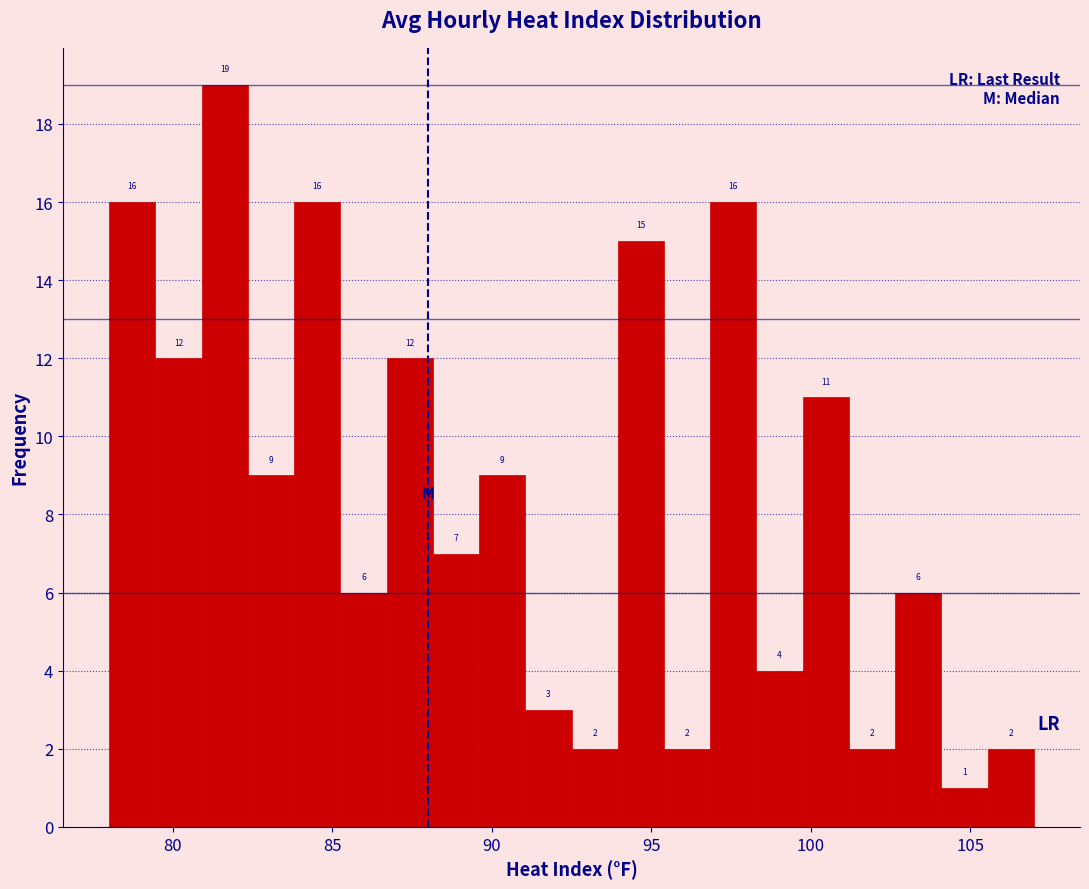

Read against the x-axis, roughly where is the centre of the tallest bar?

81.5